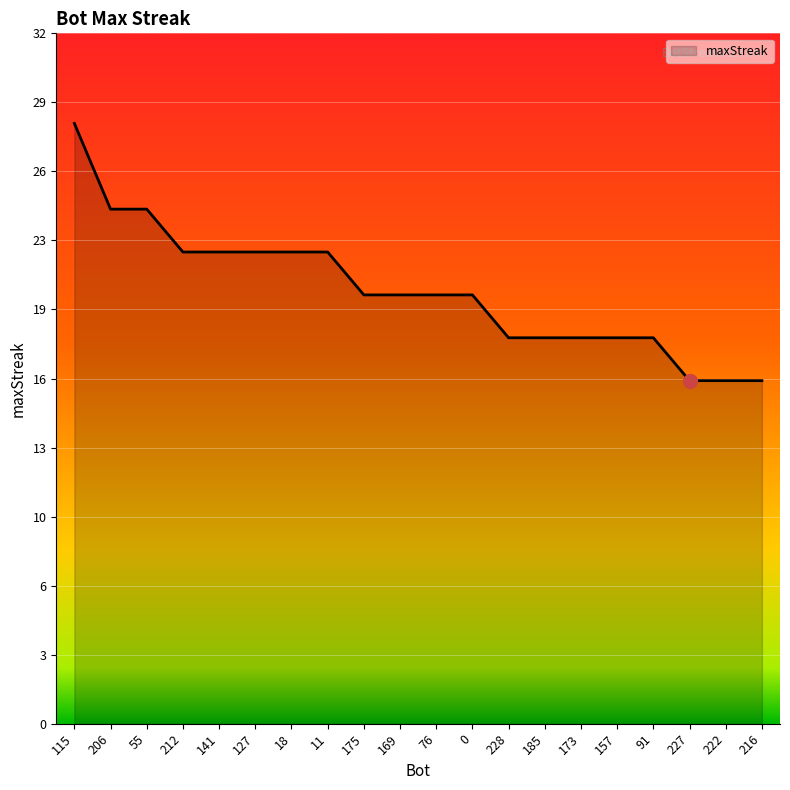

Between 91 and 157, which is larger?

91